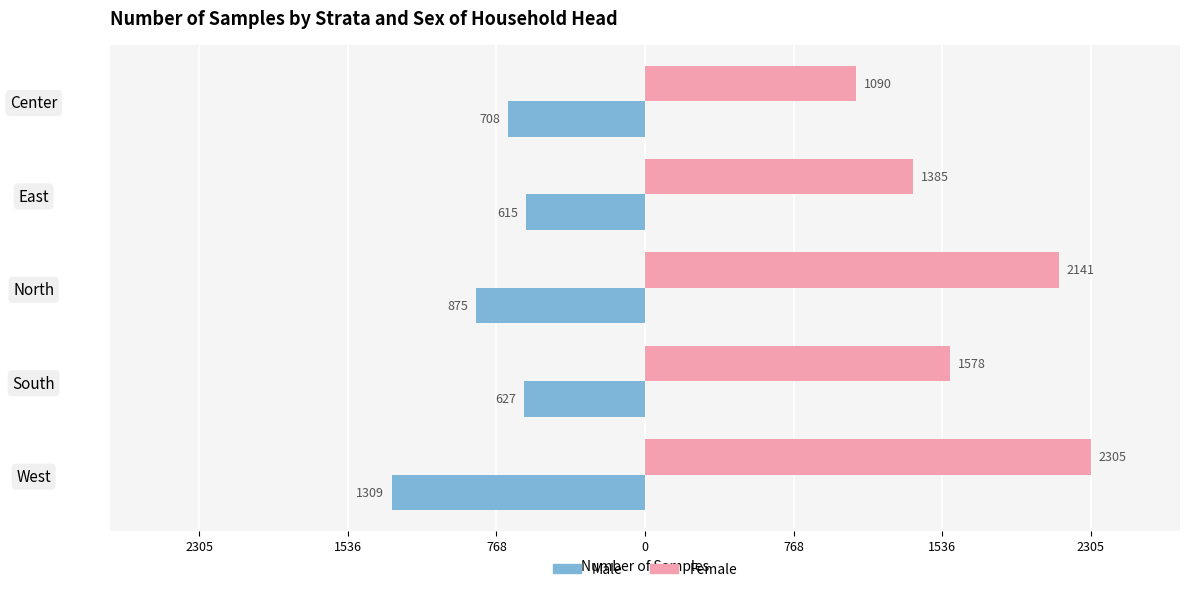

List the series in order of their peak value, highest first.

Female, Male